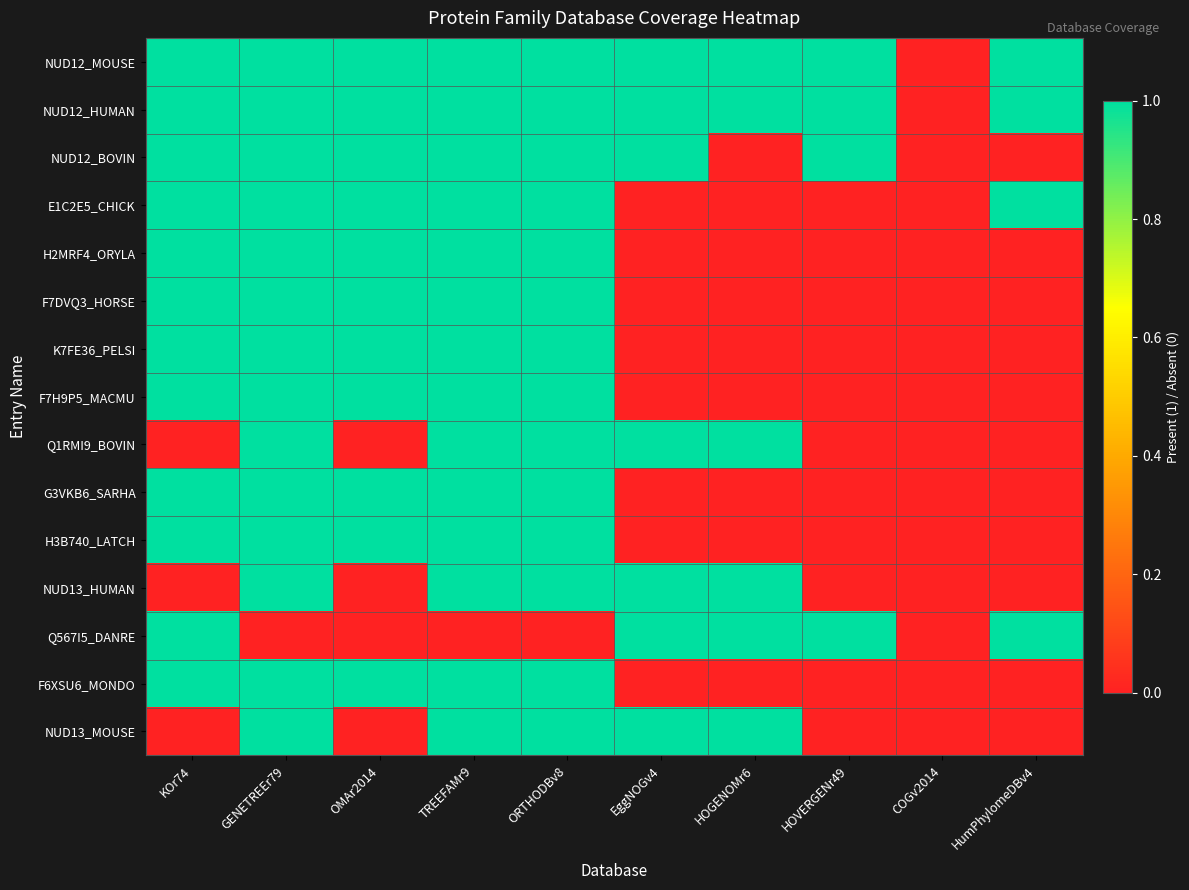

Which series has the largest total across all categories?

NUD12_MOUSE